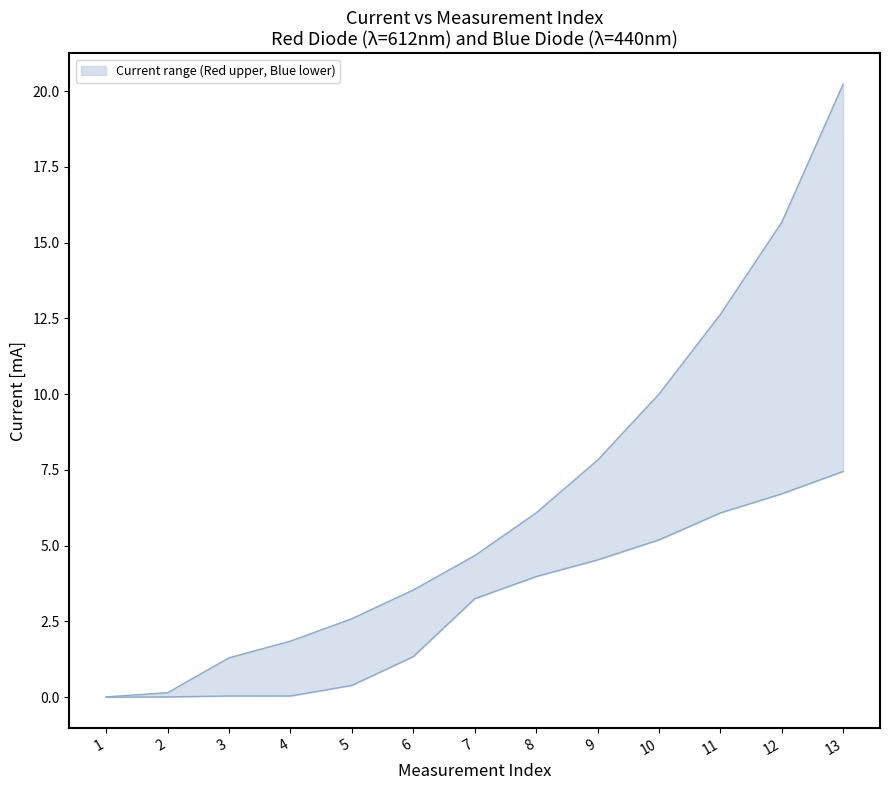

True or false: Red_I_mA has a value of 3.0 at 4.

False